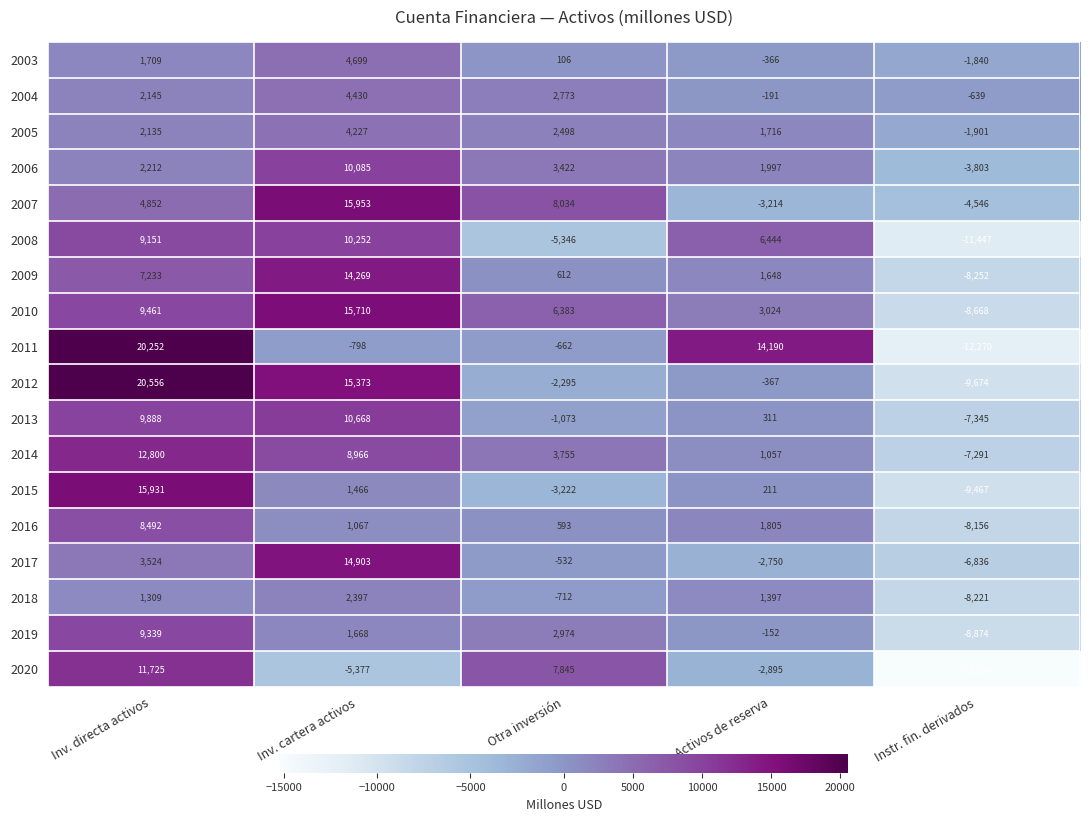

What is the difference between the highest and lowest values at Inv. cartera activos?

21330